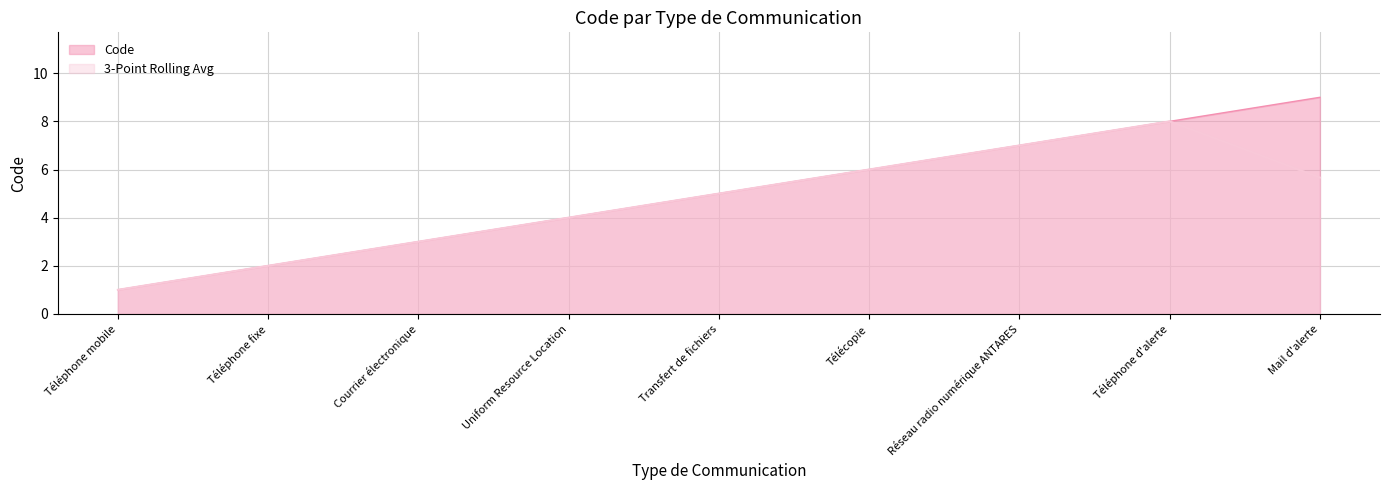

What is the difference between the values at Téléphone d'alerte and Uniform Resource Location?

4